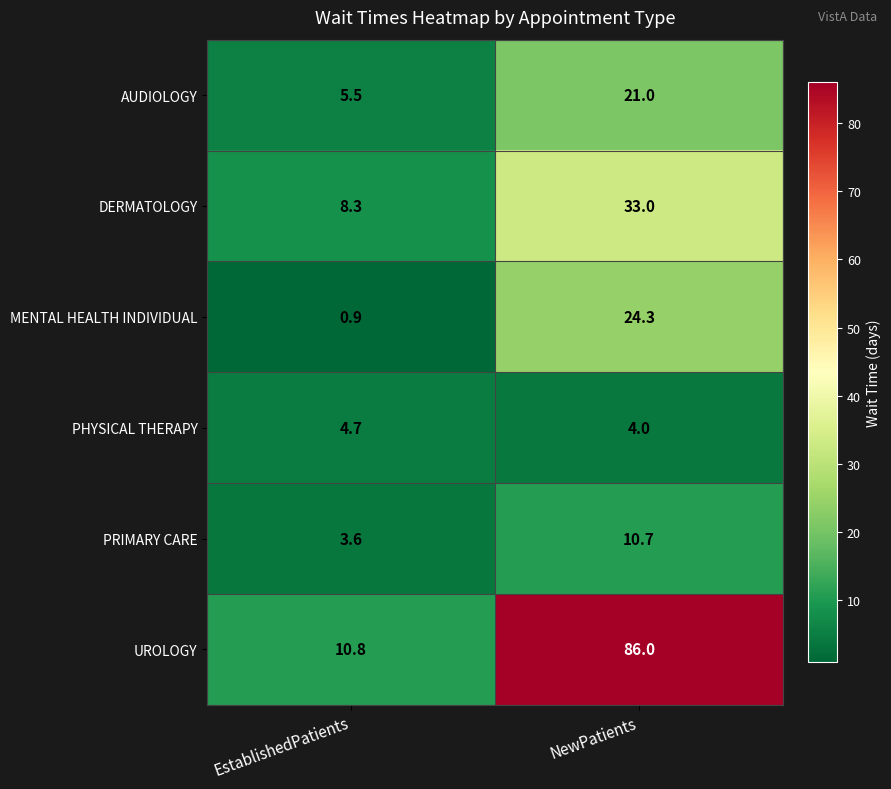

Where does the MENTAL HEALTH INDIVIDUAL series first go above 24?

NewPatients